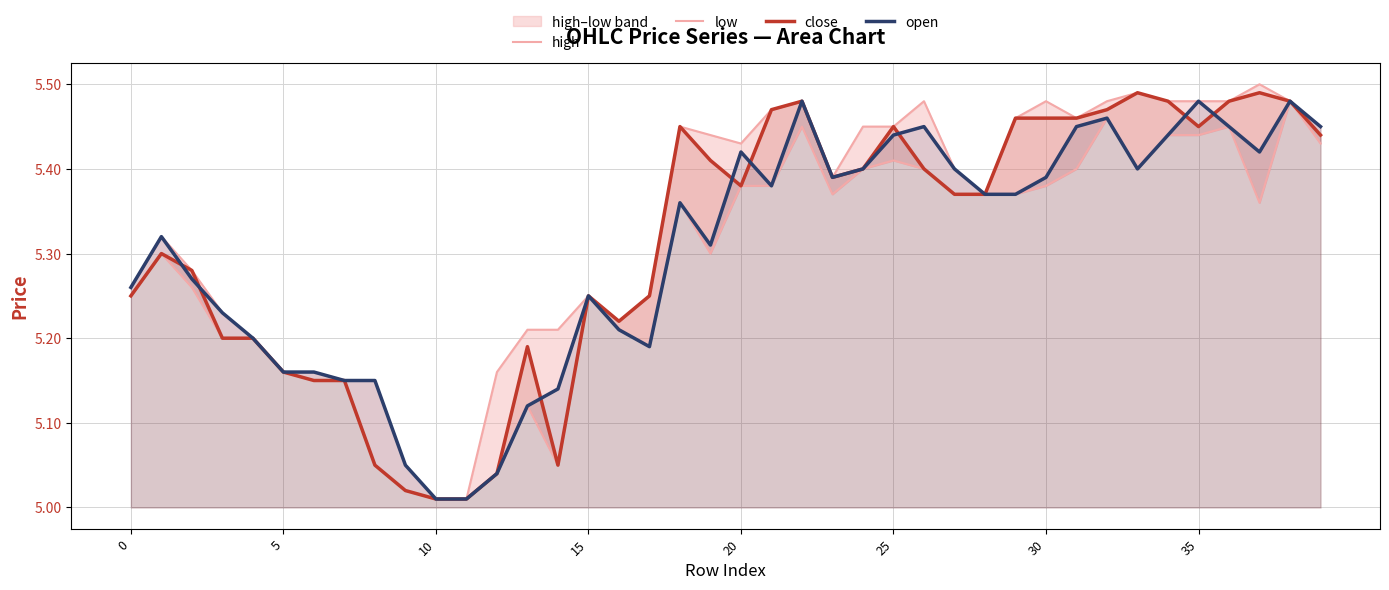

At how many categories does at least one series exceed 5?

40